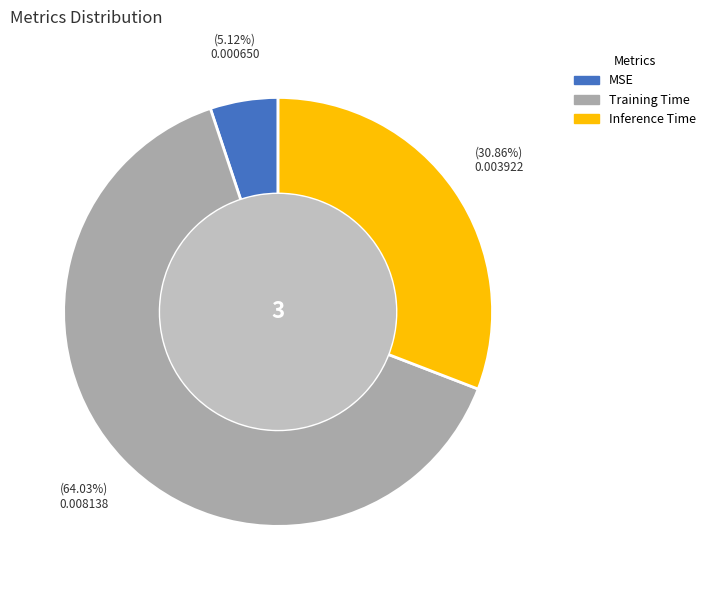

How many segments does this pie chart have?

3